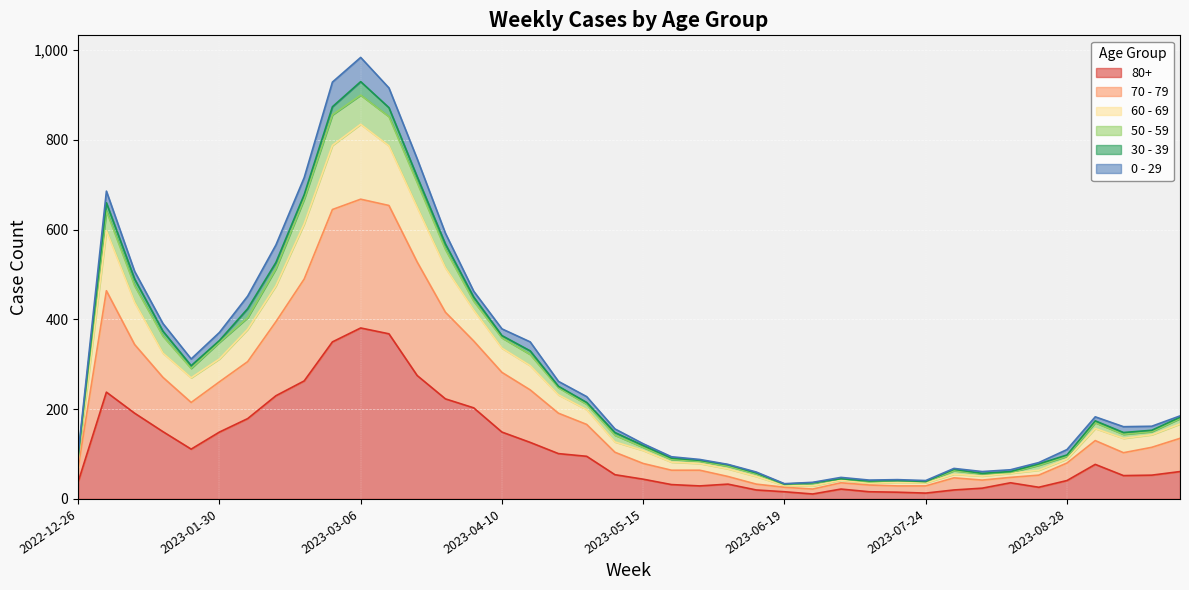

What is the minimum value shown in the chart?

11